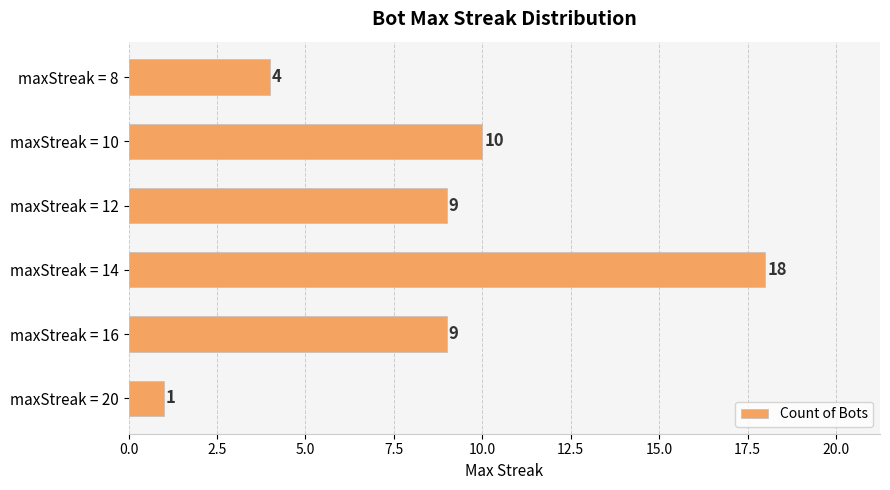

How many bars are there in total?

6